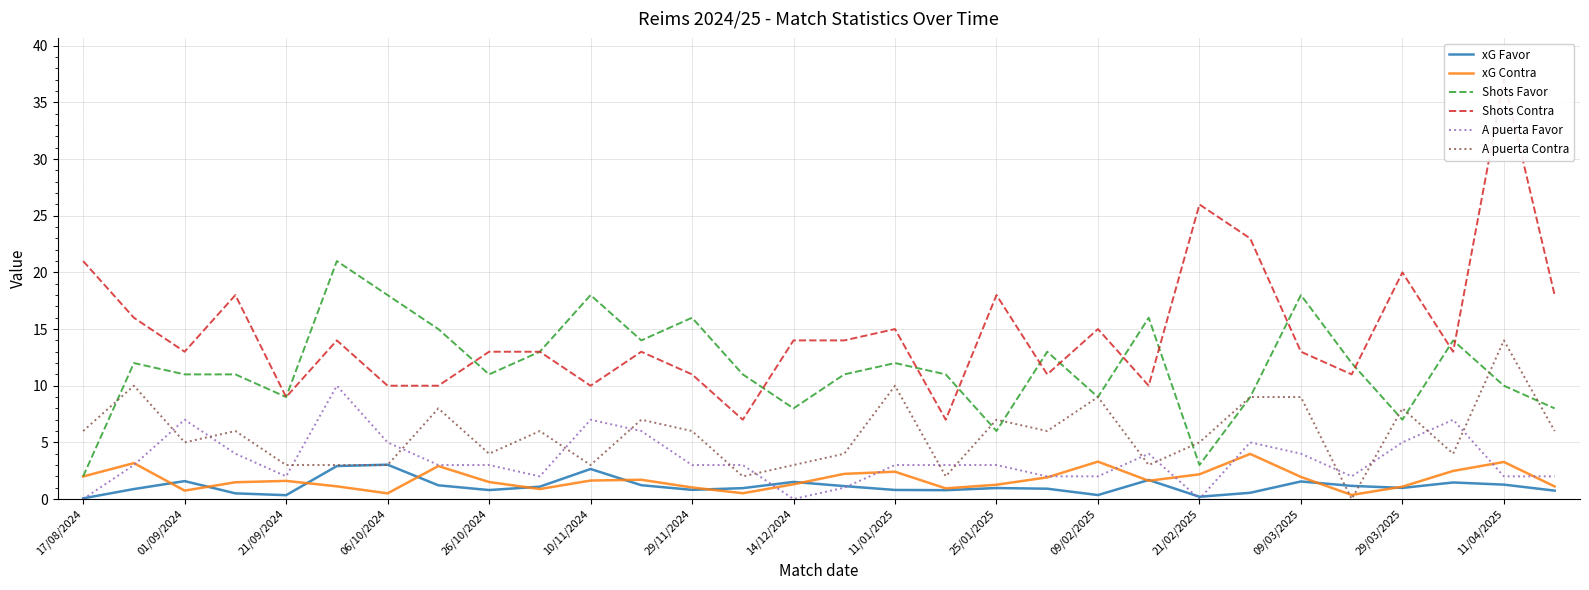

True or false: Shots Favor and A puerta Favor intersect in this chart.

False